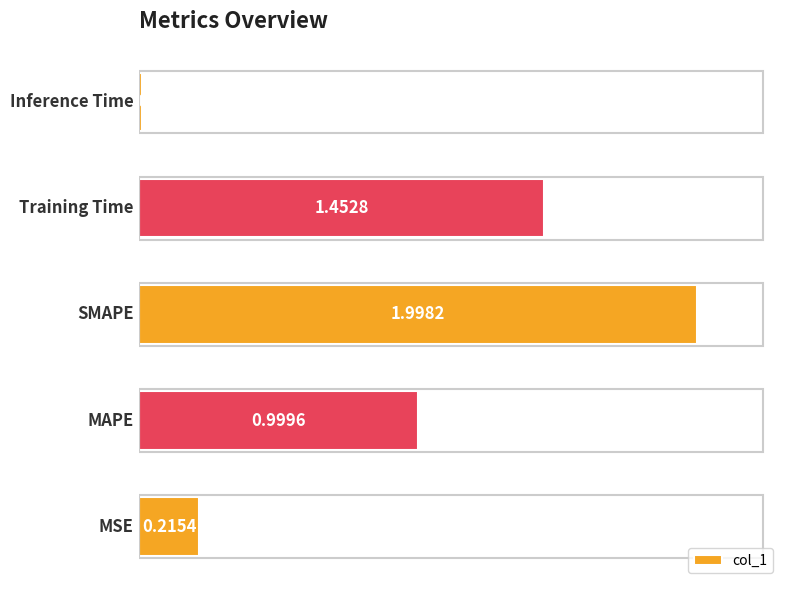

What is the sum of all values?

4.7